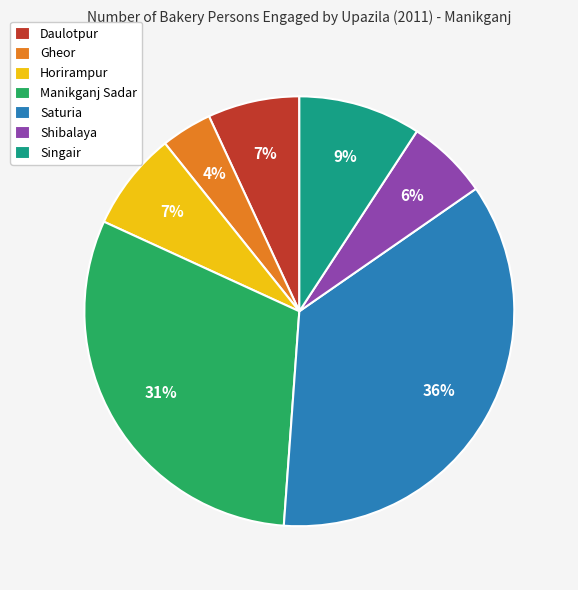

How many segments does this pie chart have?

7